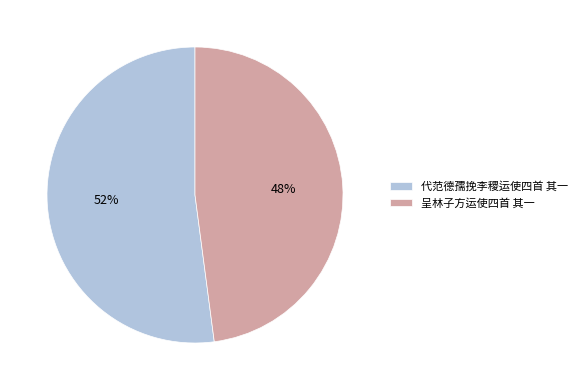

To the nearest percent, what portion does 呈林子方运使四首 其一 represent?

48%